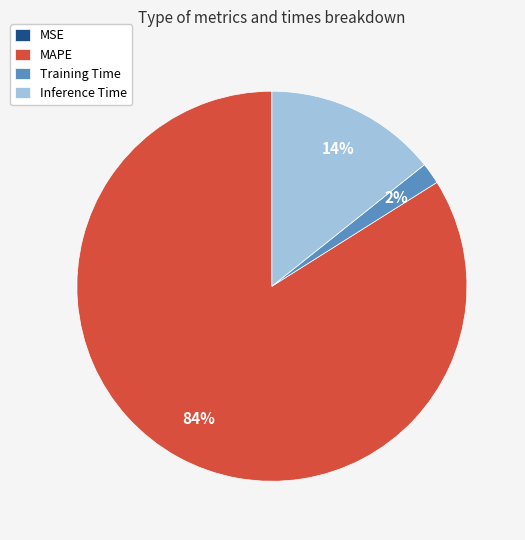

Is there a majority slice in this chart?

Yes